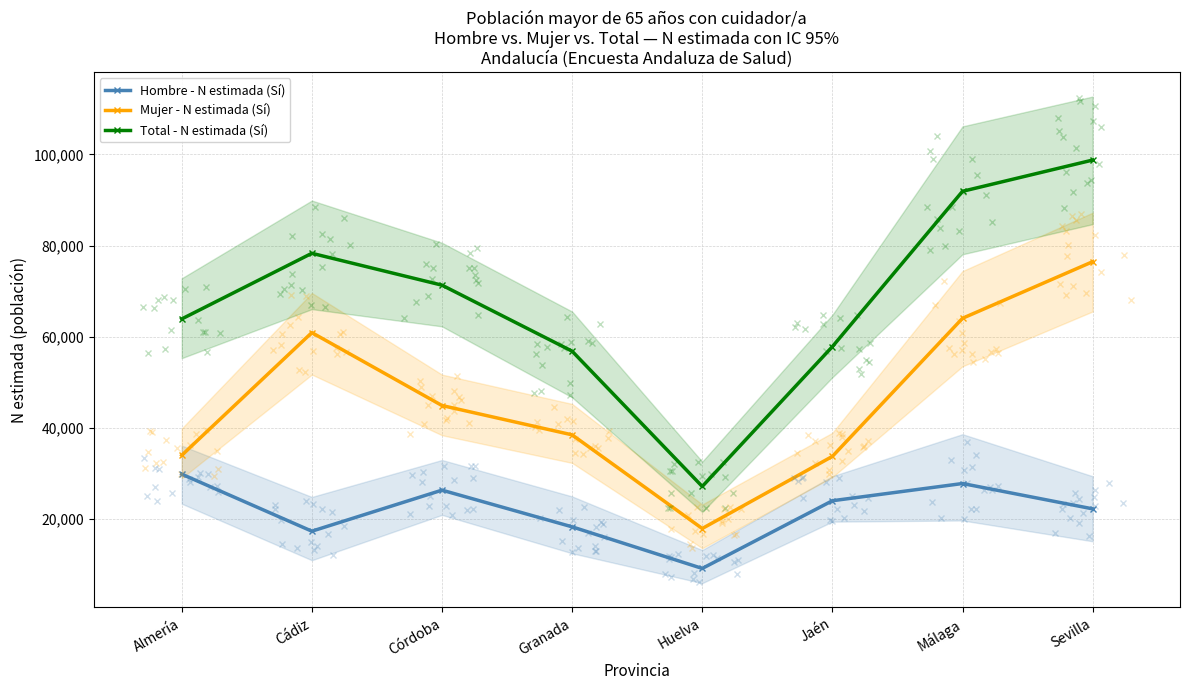

What is the maximum value for Mujer - N estimada (Sí)?

76484